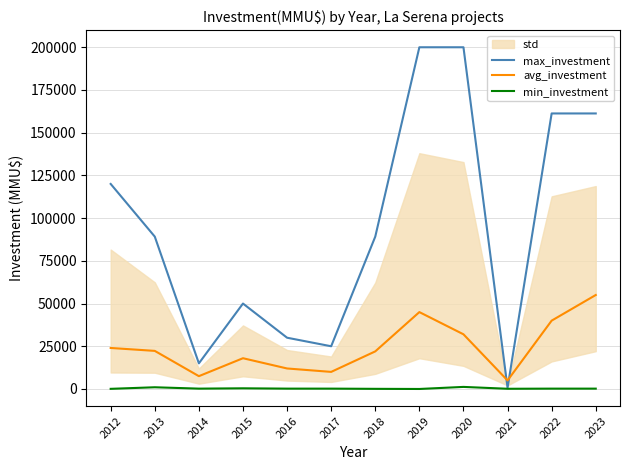

How many lines are shown in the chart?

3